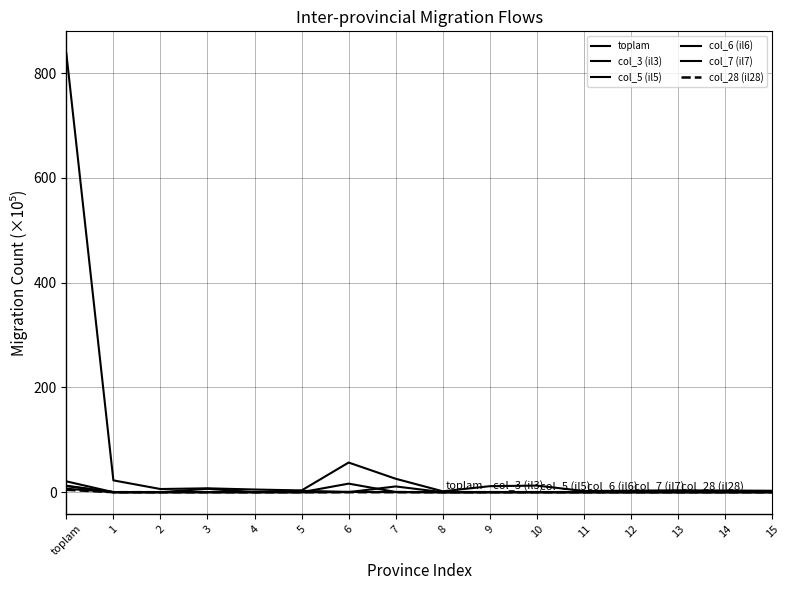

Does the chart display data point markers on the line(s)?

No